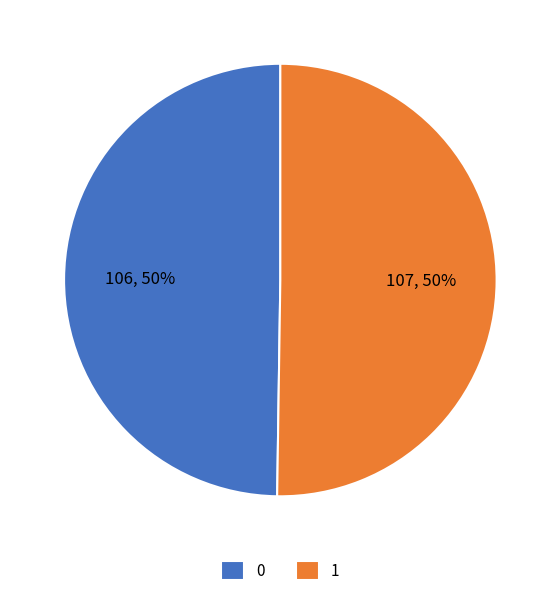

The 0 slice represents 37% of the pie. True or false?

False